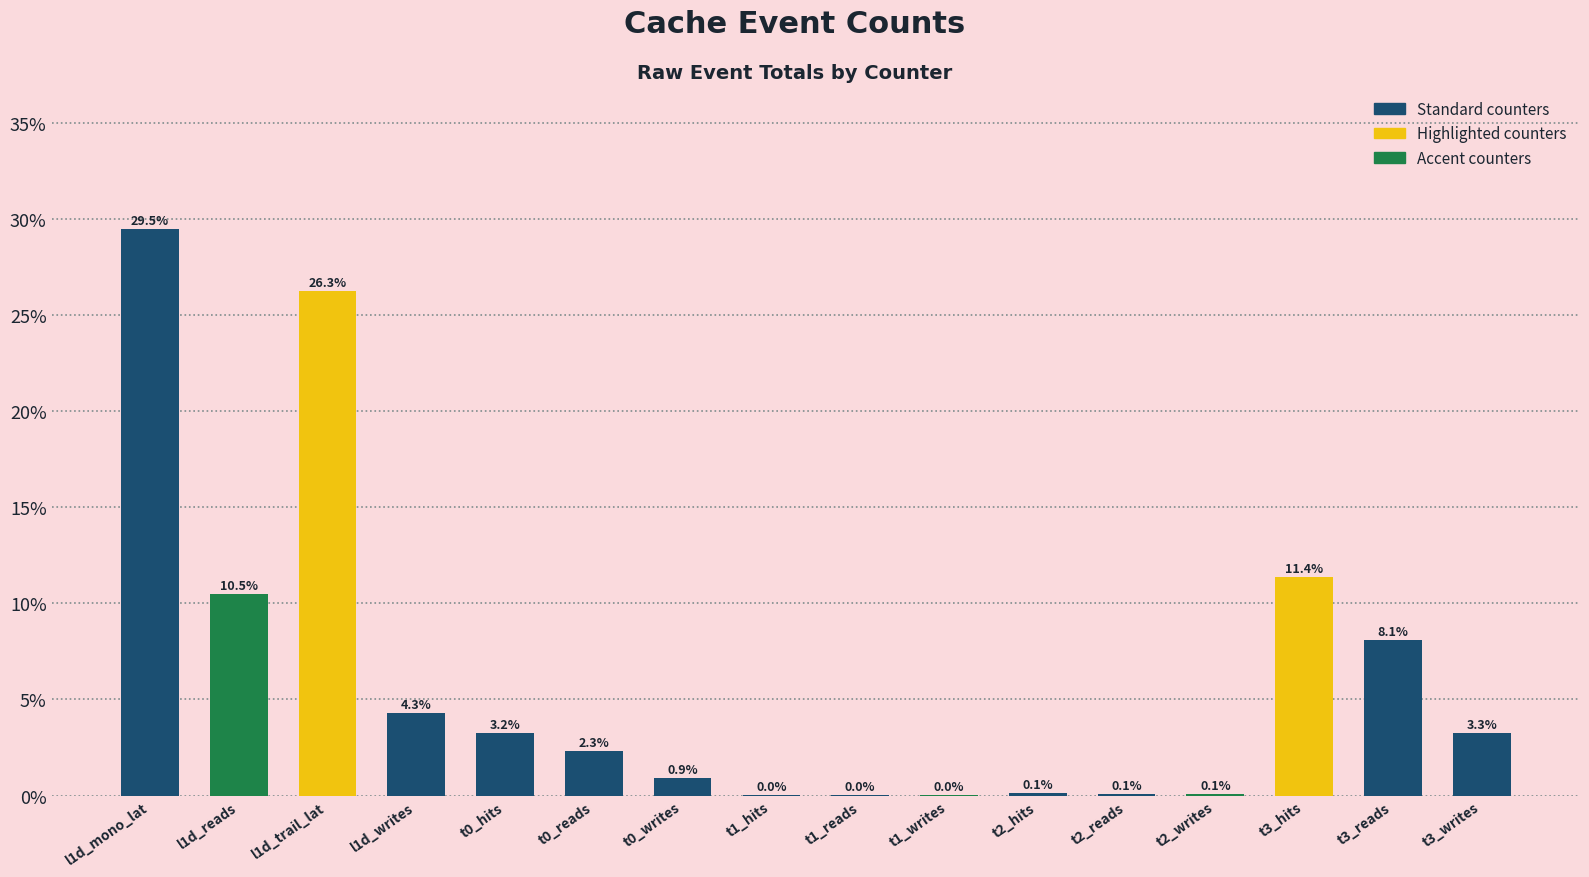

Reading left to right, list all the values displayed in this chart.

l1d_mono_lat=0.3	l1d_reads=0.1	l1d_trail_lat=0.3	l1d_writes=0.0	t0_hits=0.0	t0_reads=0.0	t0_writes=0.0	t1_hits=0.0	t1_reads=0.0	t1_writes=0.0	t2_hits=0.0	t2_reads=0.0	t2_writes=0.0	t3_hits=0.1	t3_reads=0.1	t3_writes=0.0